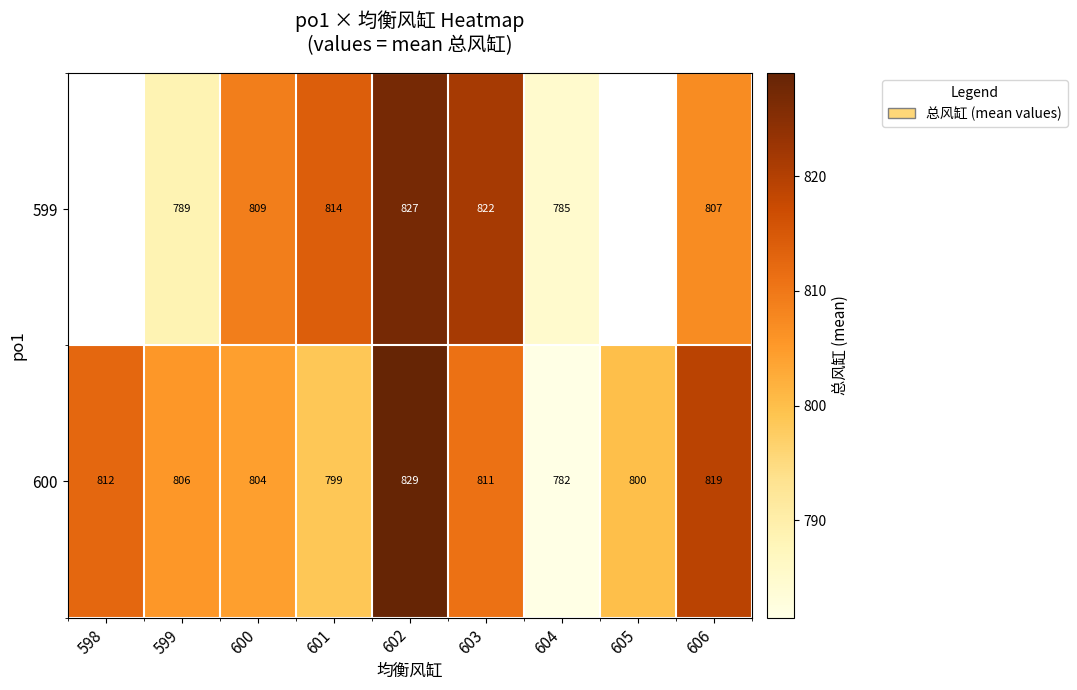

What is the sum of the 600 values at 602 and 603?

1640.0